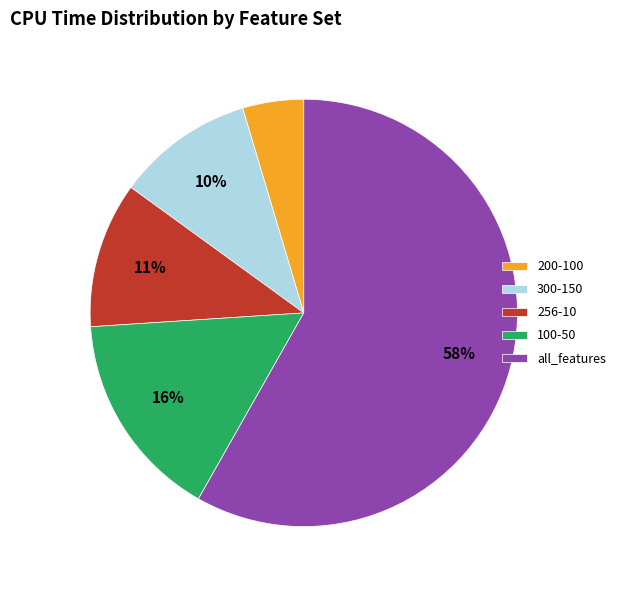

What is the smallest slice in the pie chart?

200-100